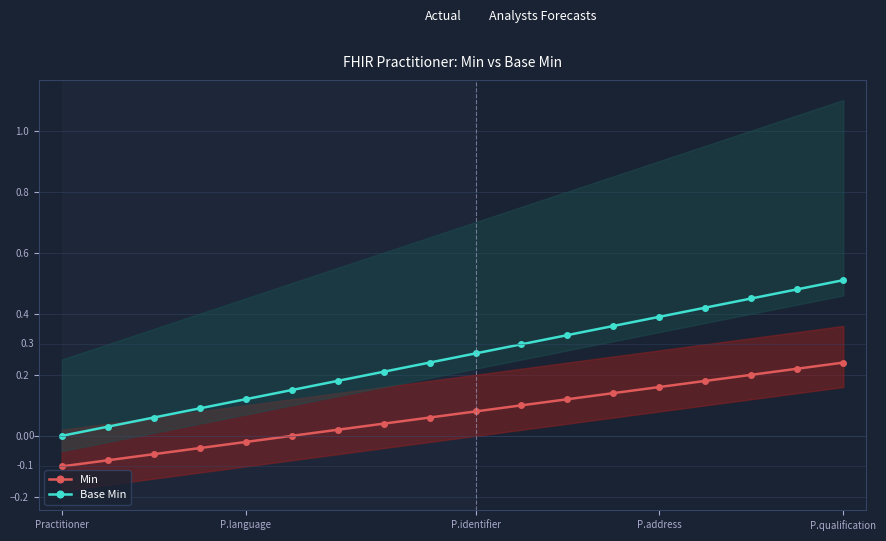

Rank the series by their average value, from lowest to highest.

Min, Base Min